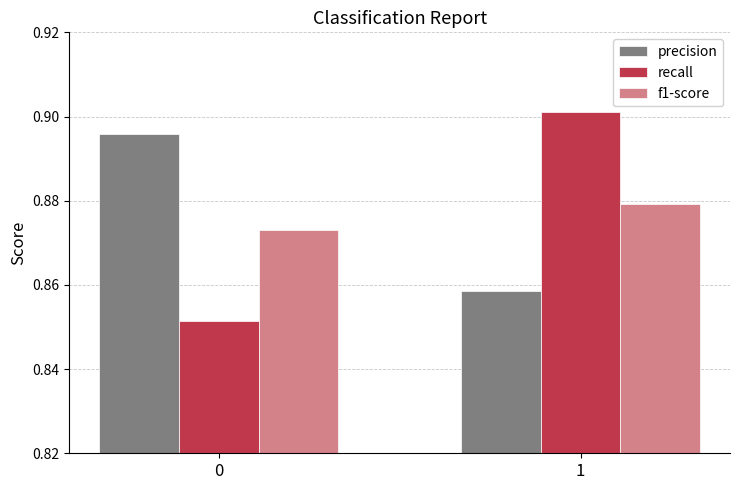

What is the sum of all f1-score values?

1.8